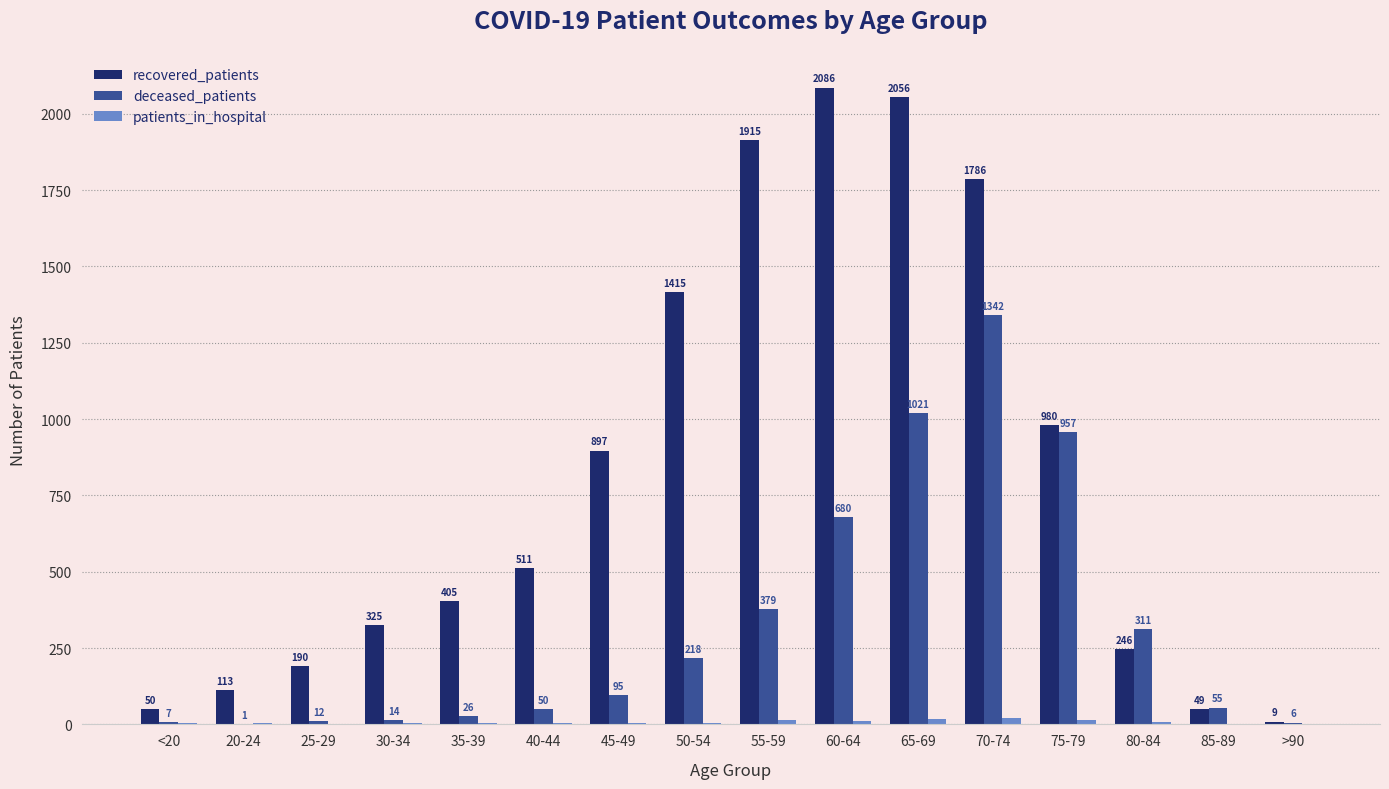

Is it true that patients_in_hospital equals 1 at 25-29?

True